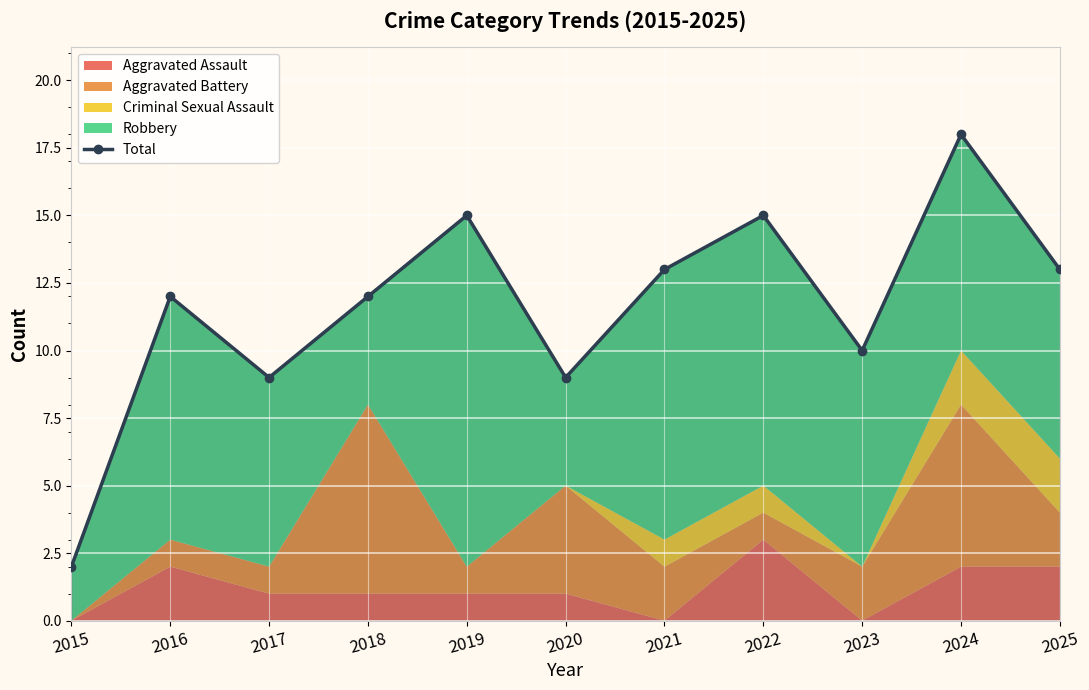

True or false: there are more than 1 points higher than both neighbors.

True